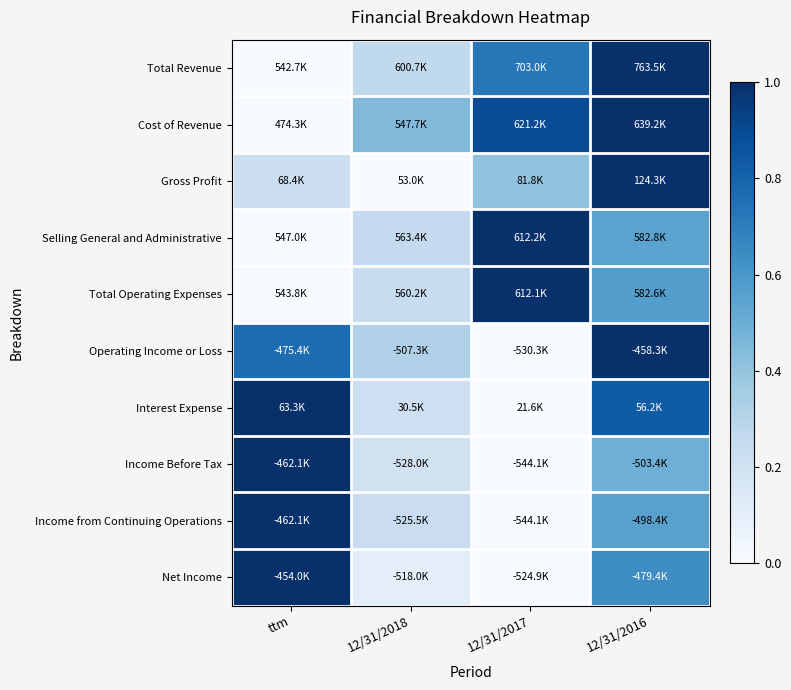

At how many categories does at least one series exceed 0?

4